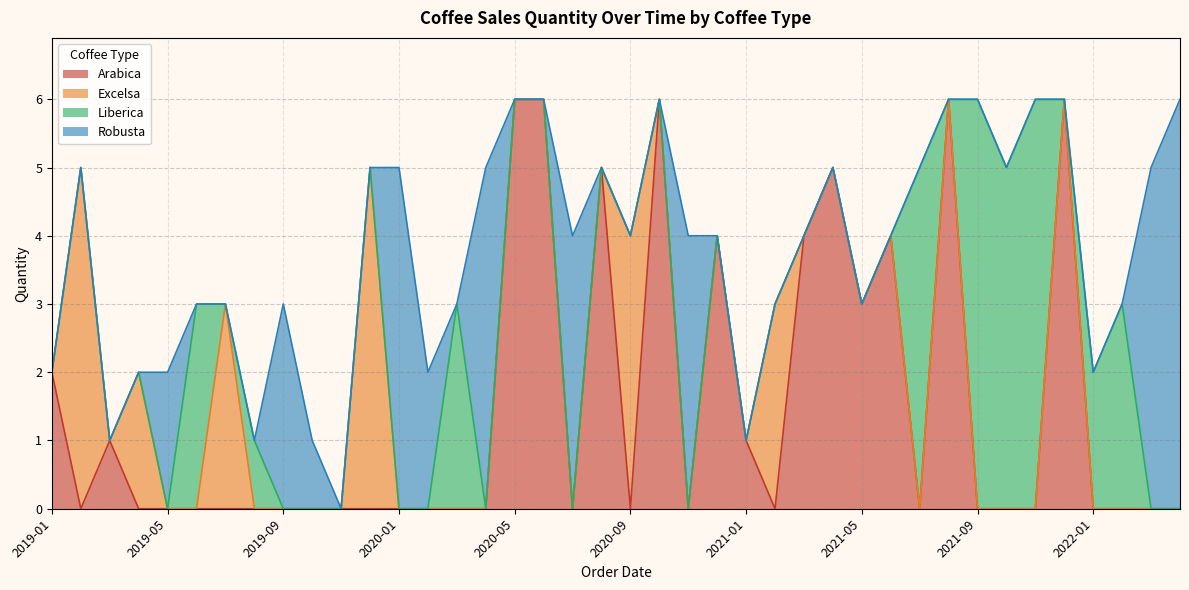

What is the difference between the second highest and second lowest values in the Arabica series?

6